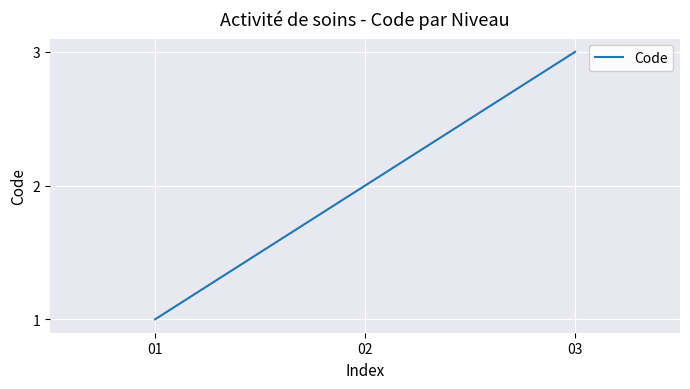

Does the chart have visible grid lines?

Yes